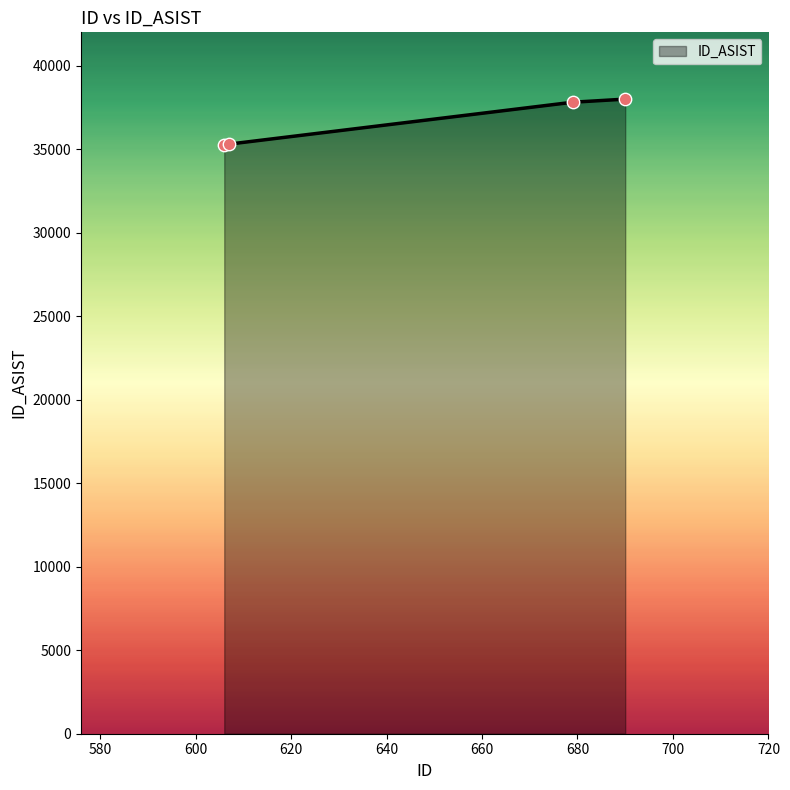

What is the difference between the second highest and second lowest values?

2509